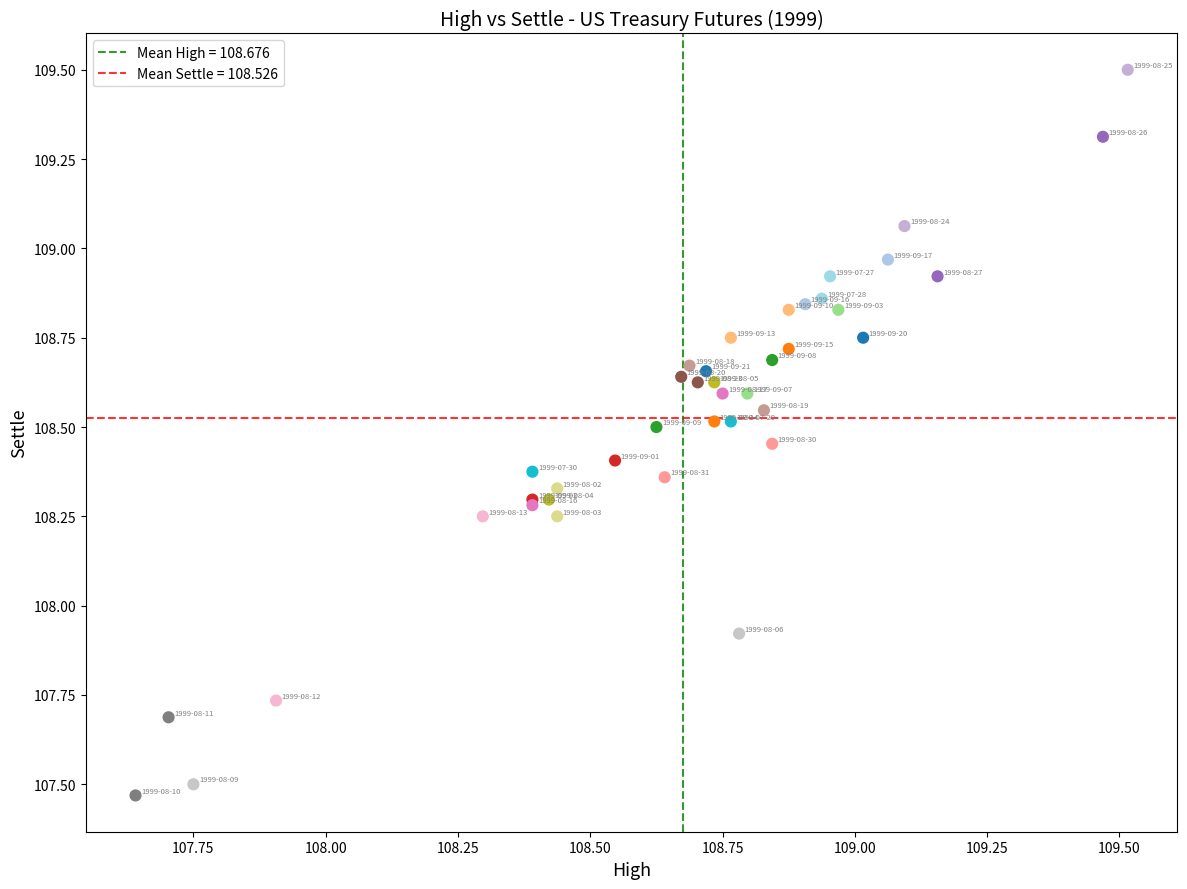

What Y value in the scatter plot is closest to 108?

107.9